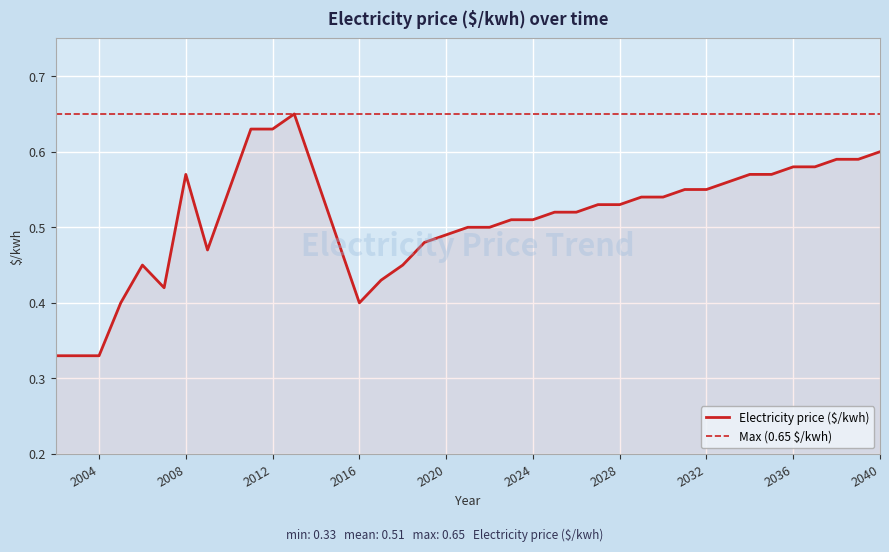

Where is the data nearest to the value 0?

2002